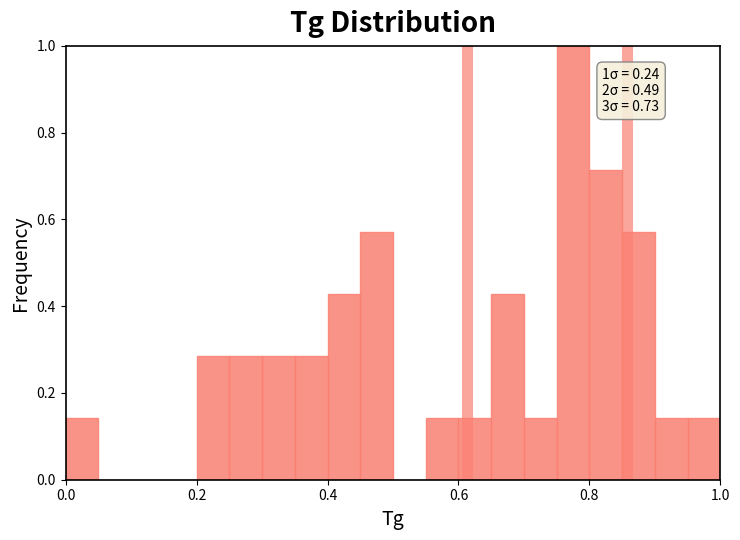

Around what value on the x-axis is the tallest bar? Give the approximate position of its centre, as read against the axis.

0.78